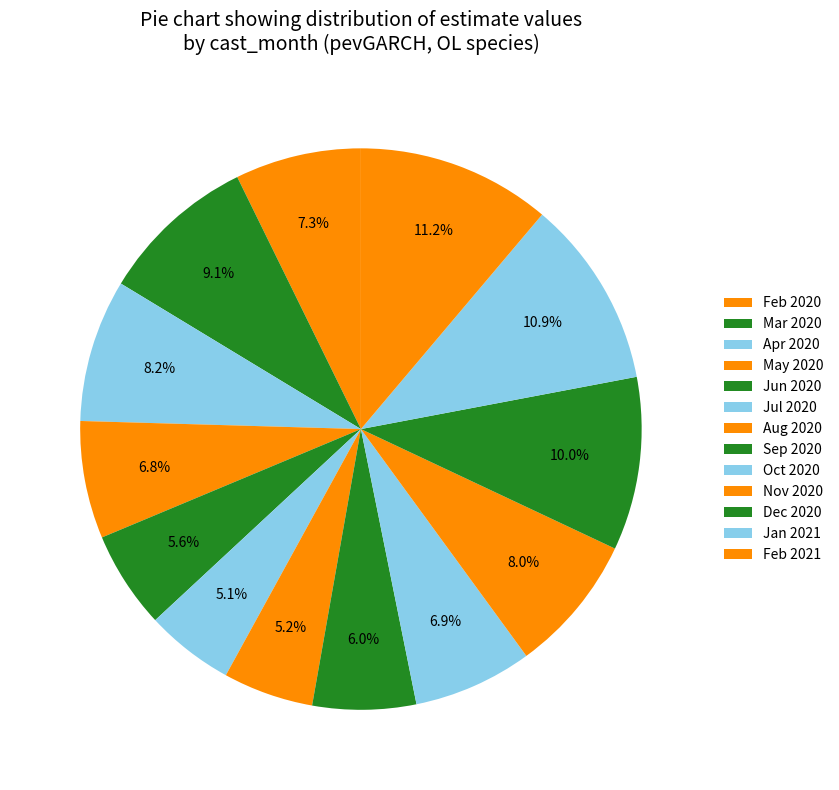

How many segments does this pie chart have?

13